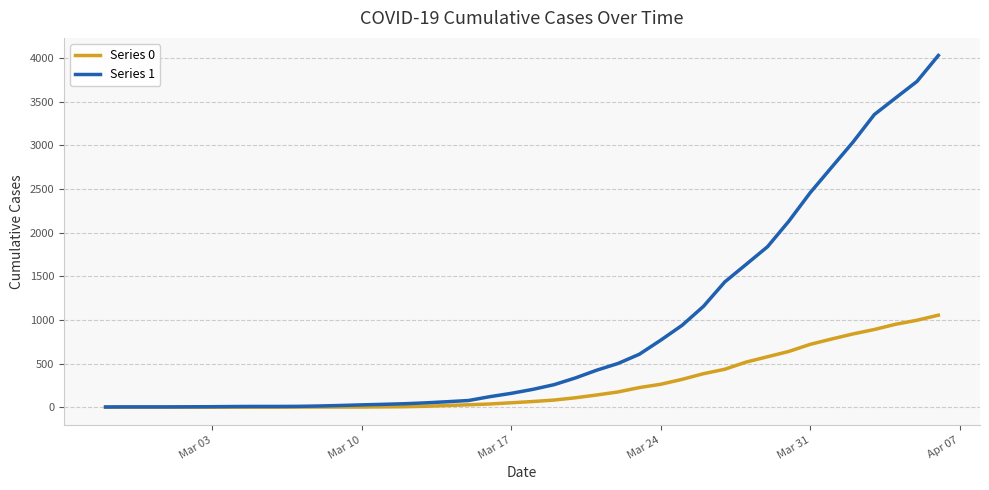

Is this an area chart (filled region under the line)?

No